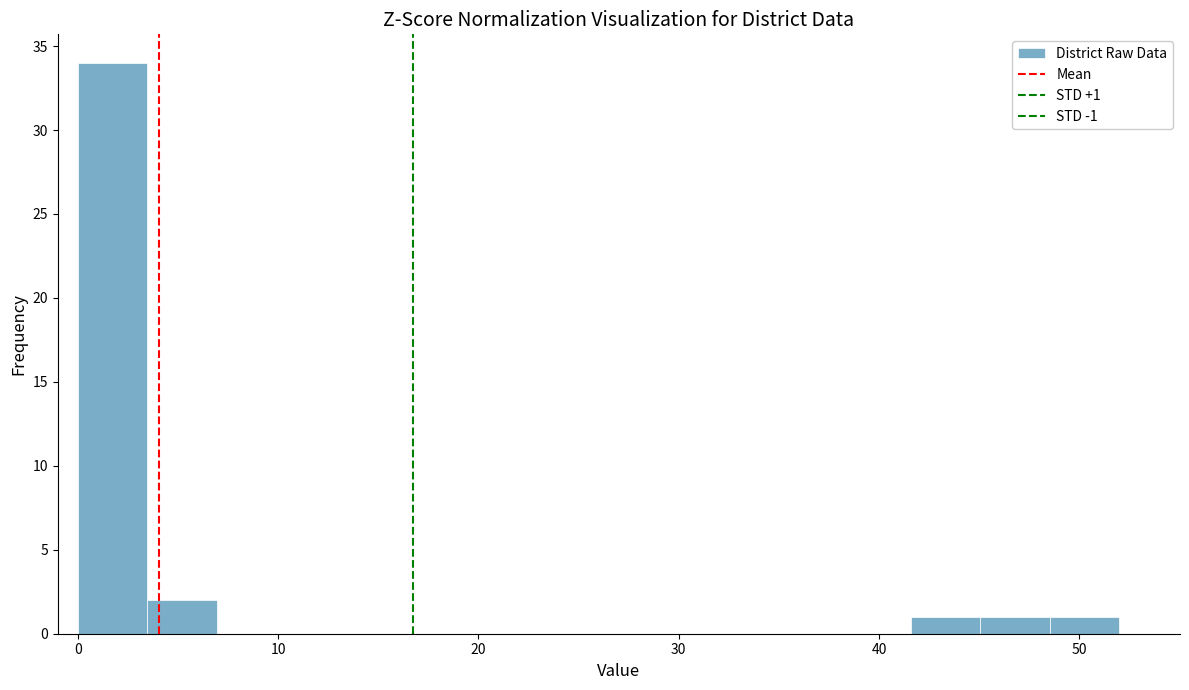

Read against the x-axis, roughly where is the centre of the tallest bar?

2